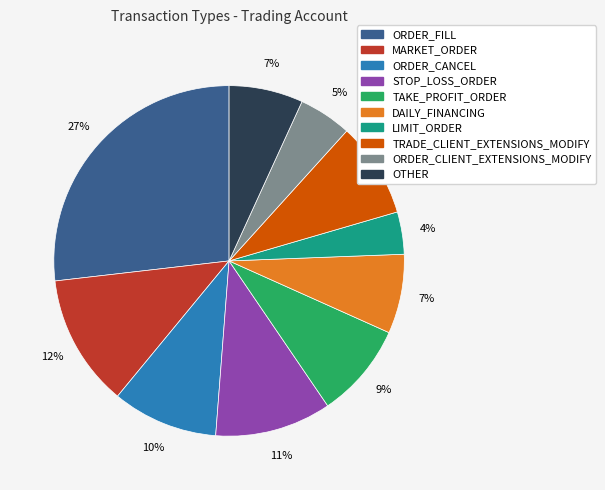

To the nearest percent, what portion does TAKE_PROFIT_ORDER represent?

9%